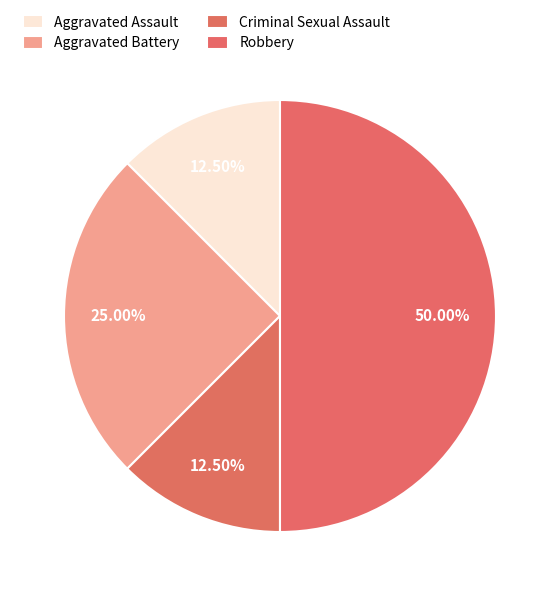

How many segments does this pie chart have?

4